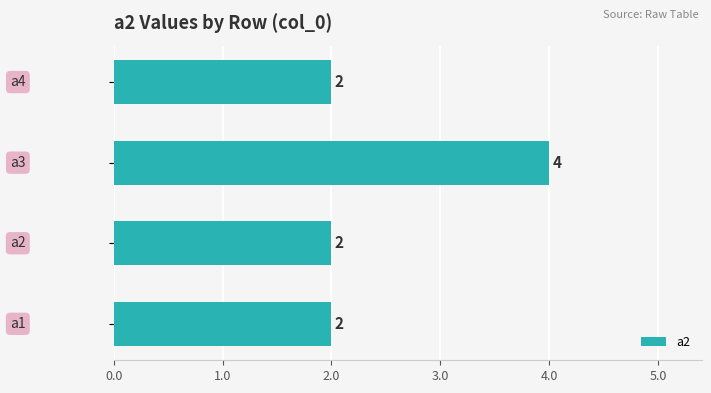

What is the sum of all values?

10